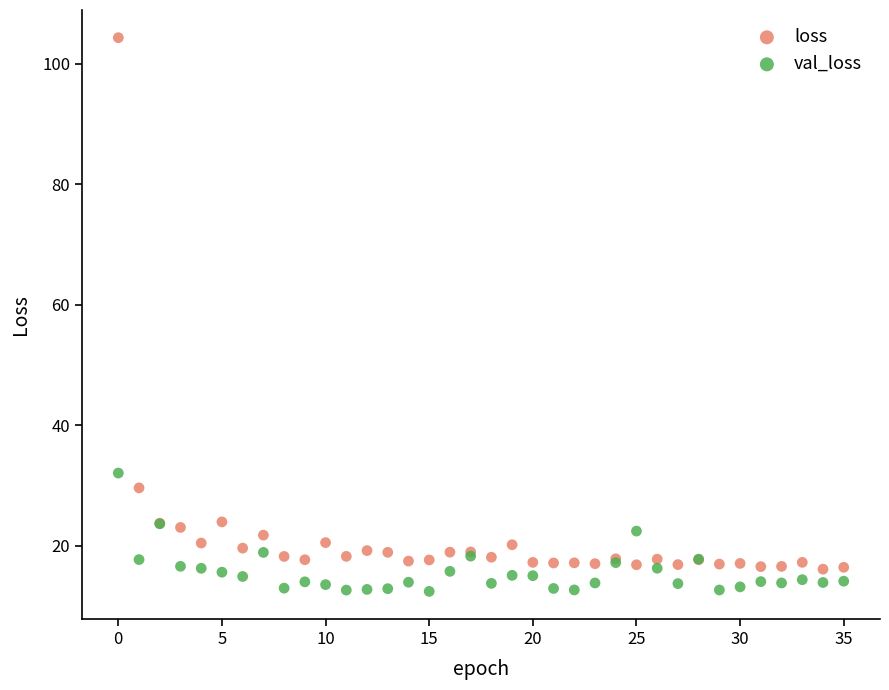

Which series reaches the maximum Y coordinate?

loss